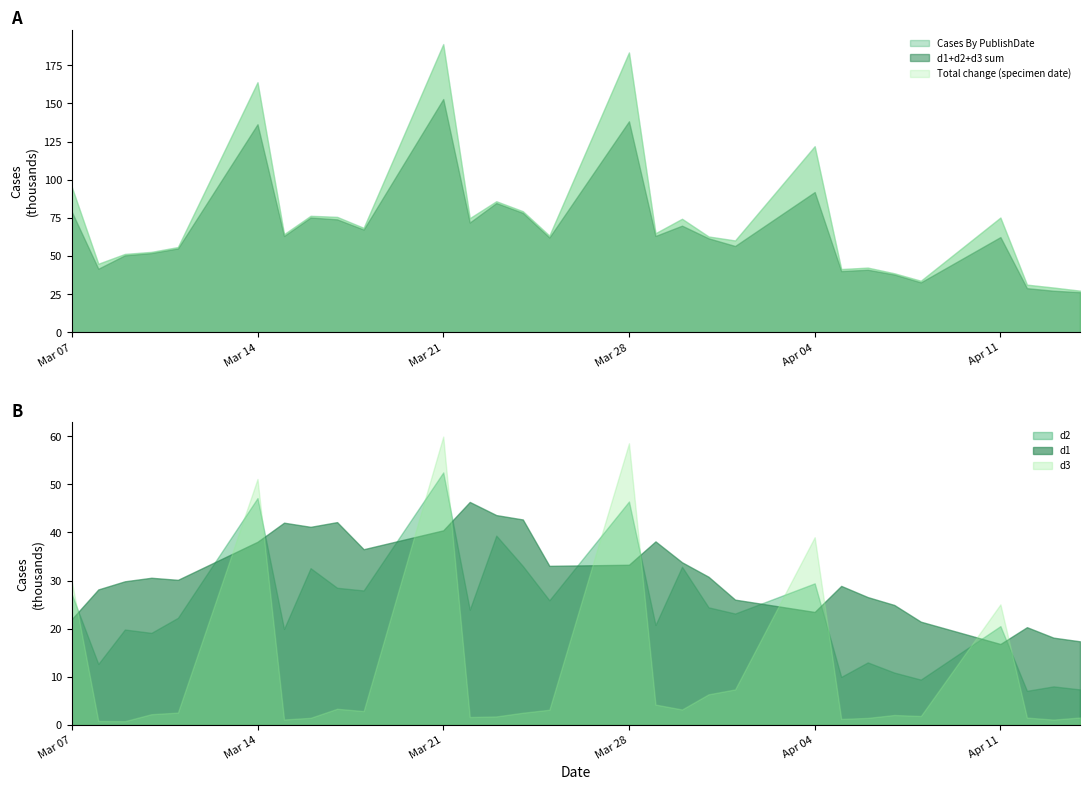

What is the difference between the Cases By PublishDate values at 20 and 16?

57092